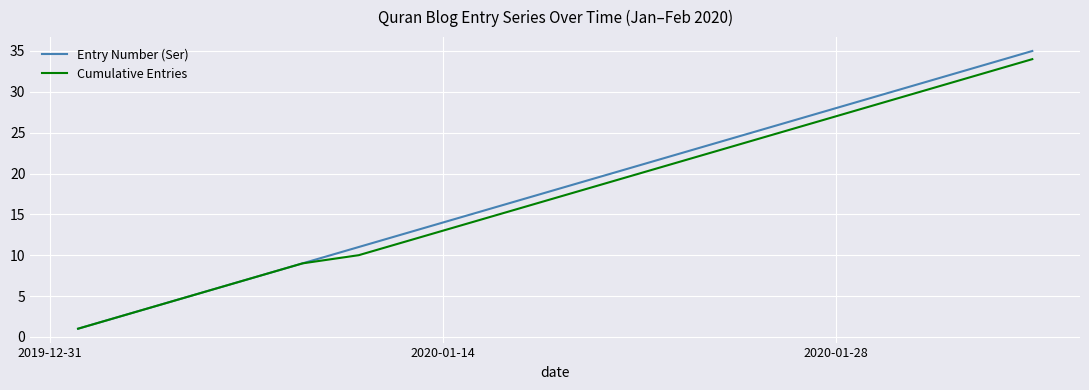

Does the chart have visible grid lines?

Yes